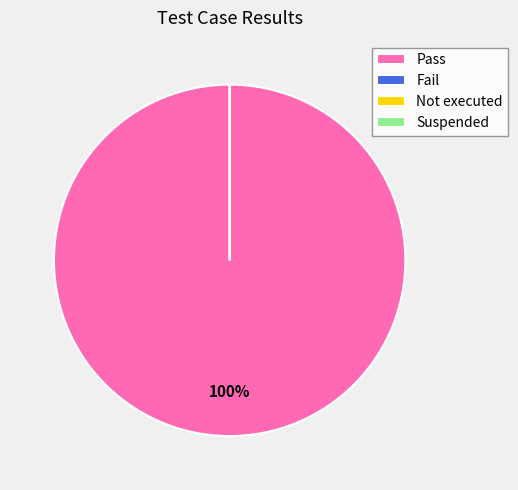

To the nearest percent, what percentage of the pie is Pass?

100%